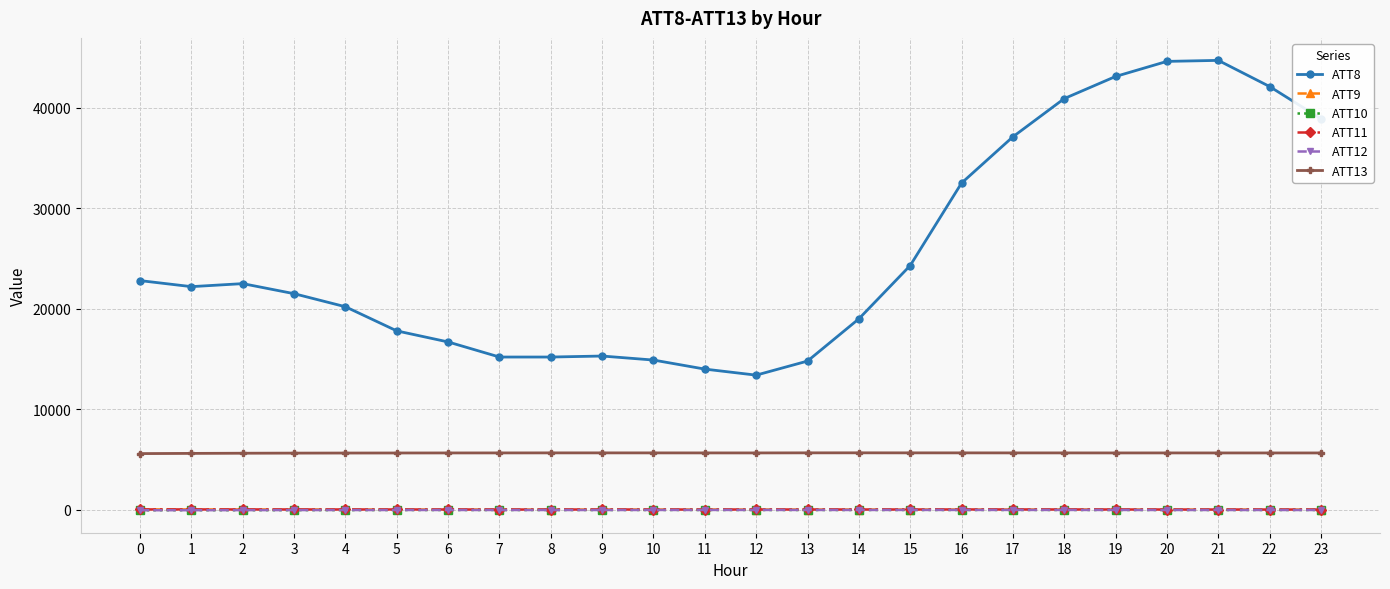

True or false: ATT10 and ATT9 intersect in this chart.

False